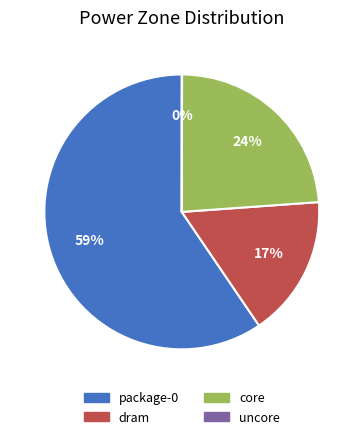

Does package-0 represent more than half of the total?

Yes